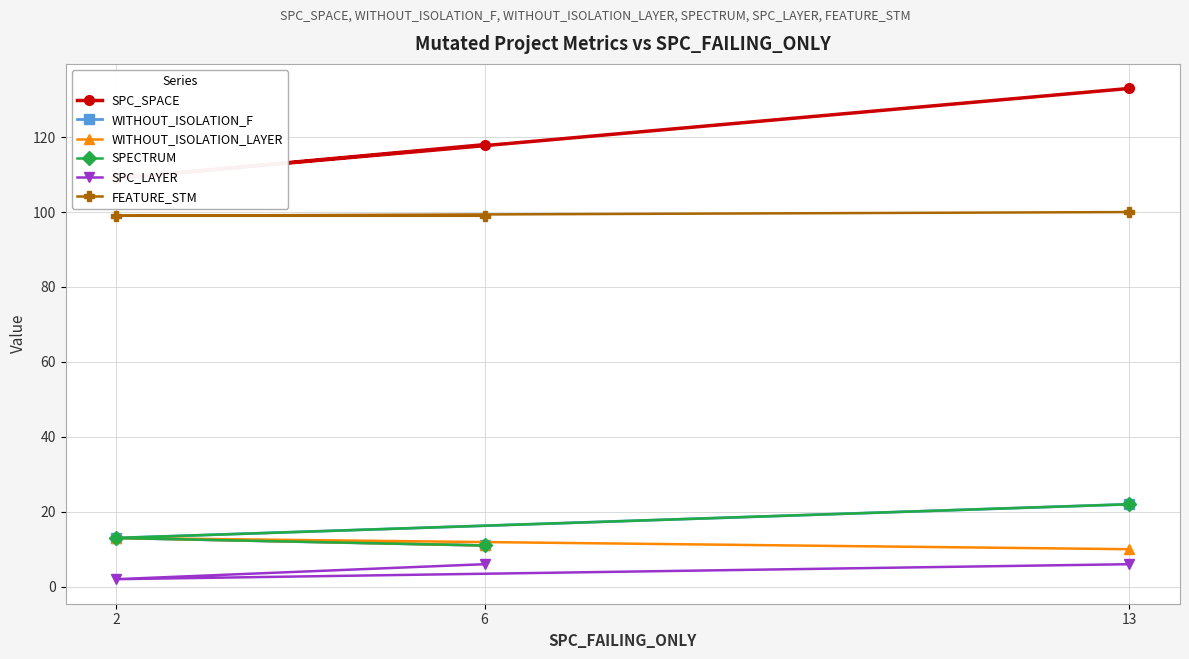

What is the label of the 3rd point from the left?

13